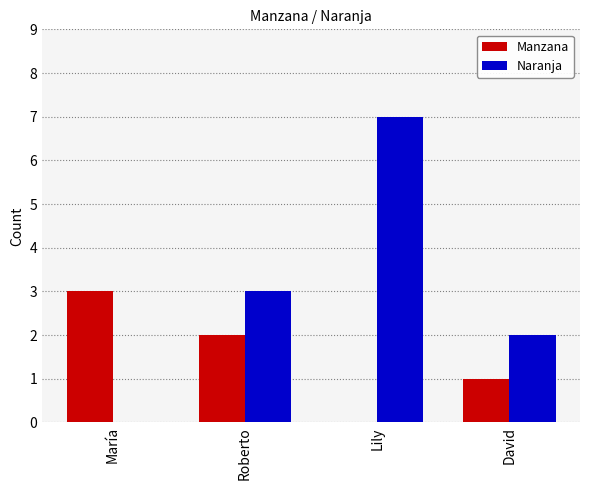

What is the sum of all Manzana values?

6